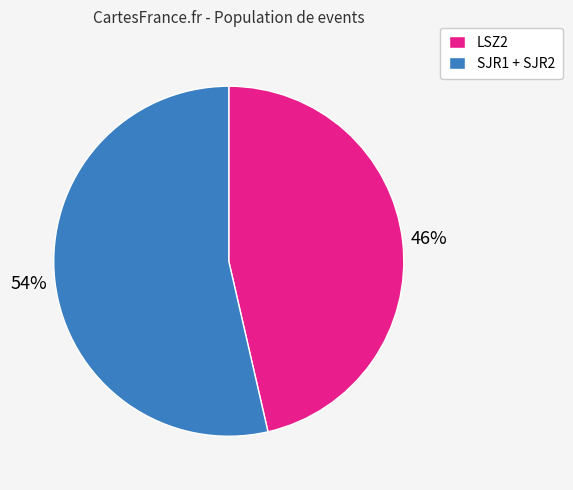

Which category has the smallest portion of the pie?

LSZ2